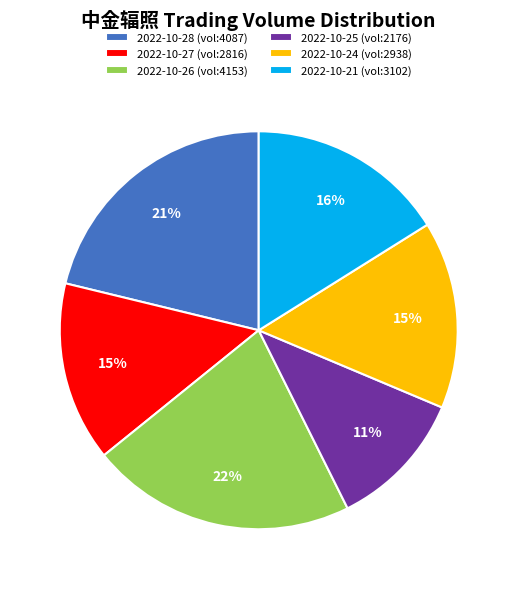

Does 2022-10-27 (vol:2816) account for over 50% of the chart?

No